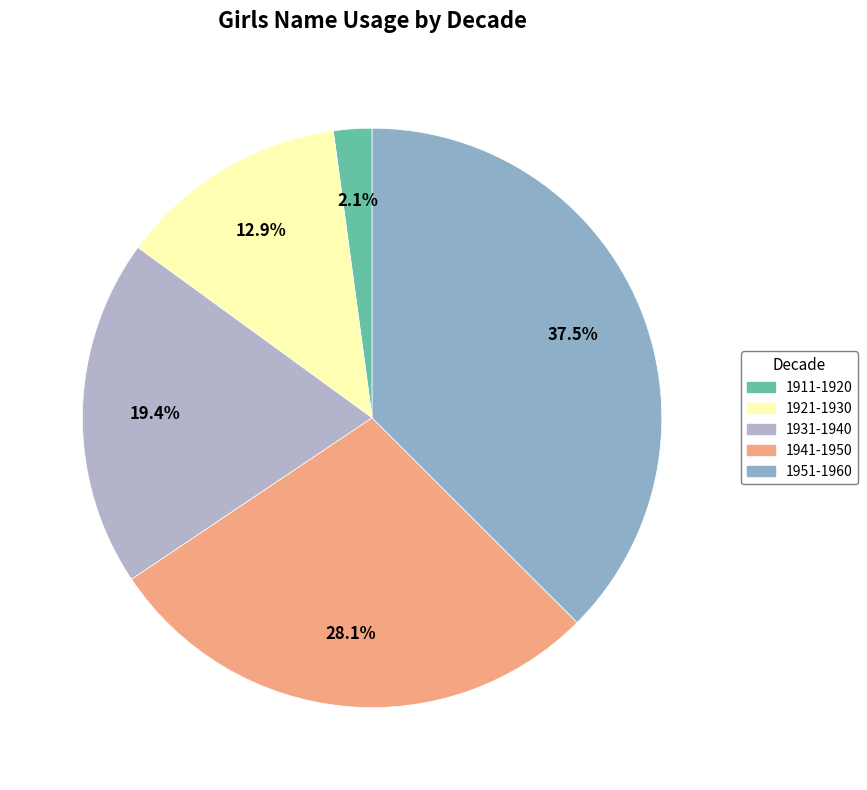

Which slice is the largest?

1951-1960